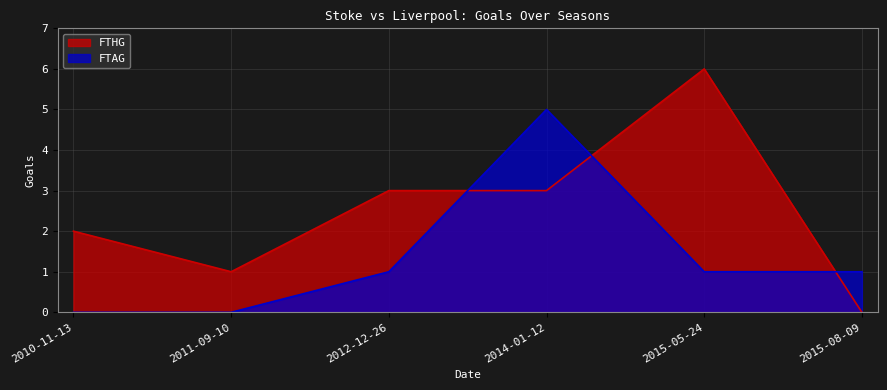

At which label does FTHG reach its peak?

2015-05-24